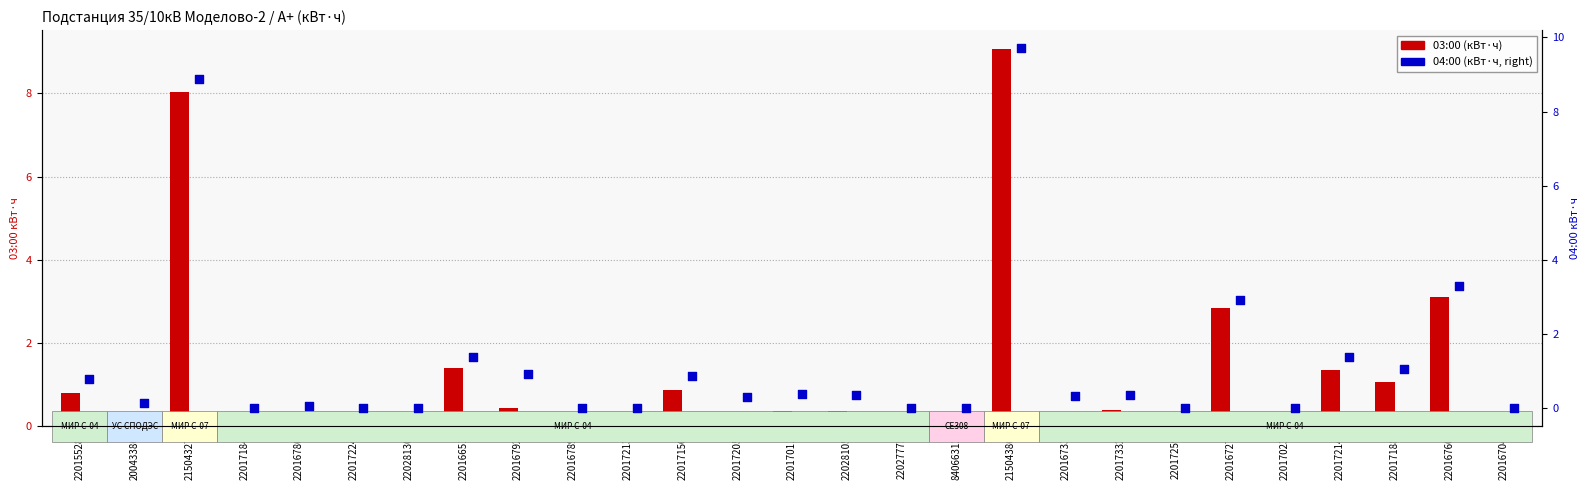

Is the value of 03:00 (кВт·ч) at 22027775 greater than the value of 04:00 (кВт·ч, right axis) at 22017156?

No